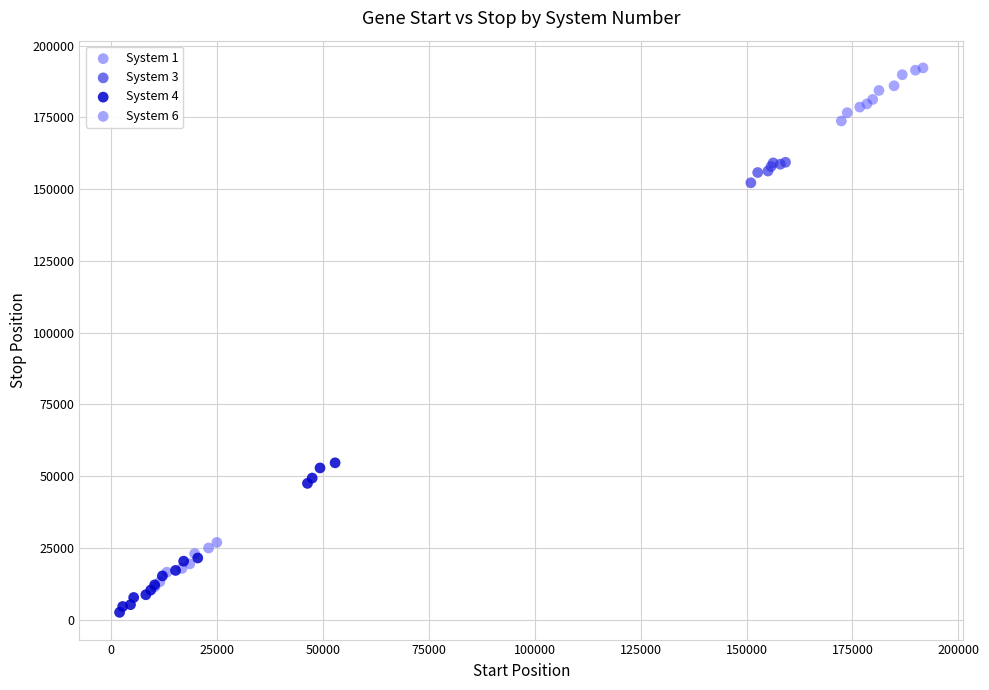

Which series reaches the maximum Y coordinate?

System 6